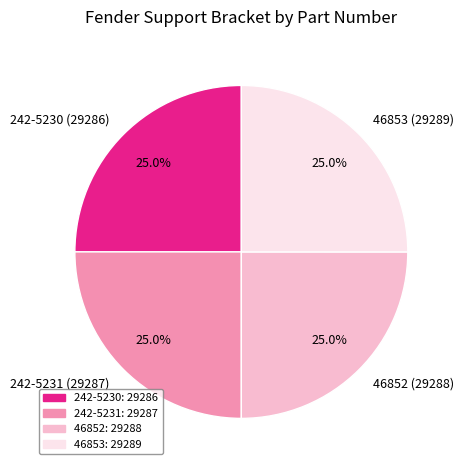

Approximately how many times larger is the value at 242-5230 (29286) compared to 46853 (29289)?

1.0